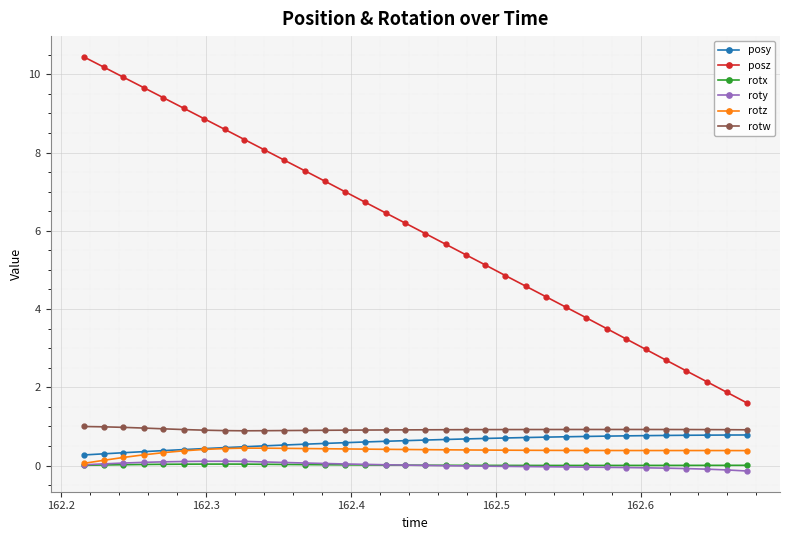

In rotz, how many points are higher than both neighbors (excluding endpoints)?

1